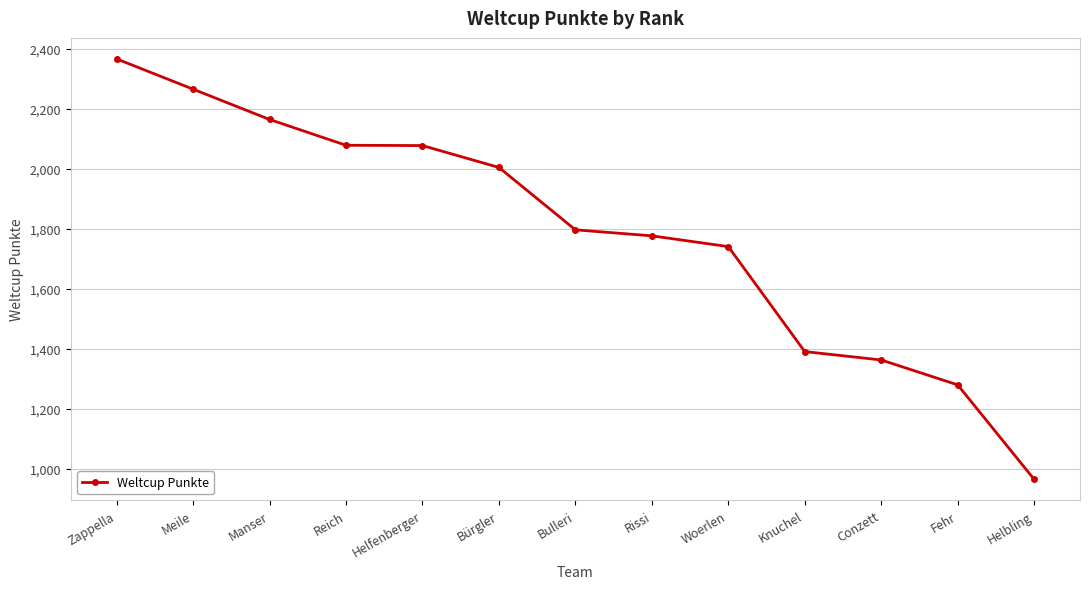

Which category has the highest value across all series?

Zappella